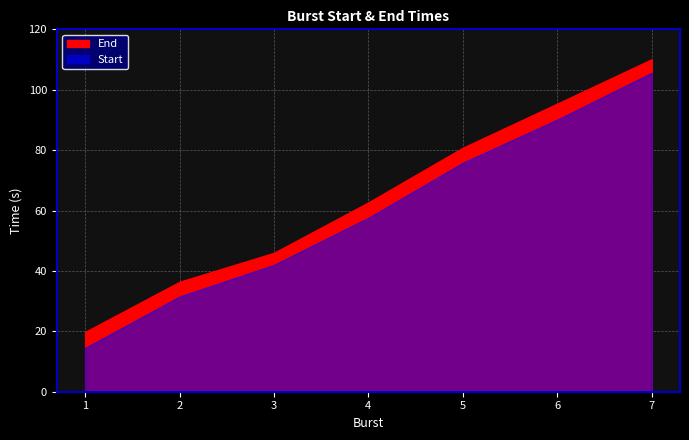

Reading left to right, extract all data points from this chart.

Start: 1=14.5	2=31.5	3=42.0	4=57.6	5=75.8	6=90.1	7=105.6
End: 1=19.8	2=36.4	3=46.0	4=62.7	5=80.8	6=95.4	7=110.1